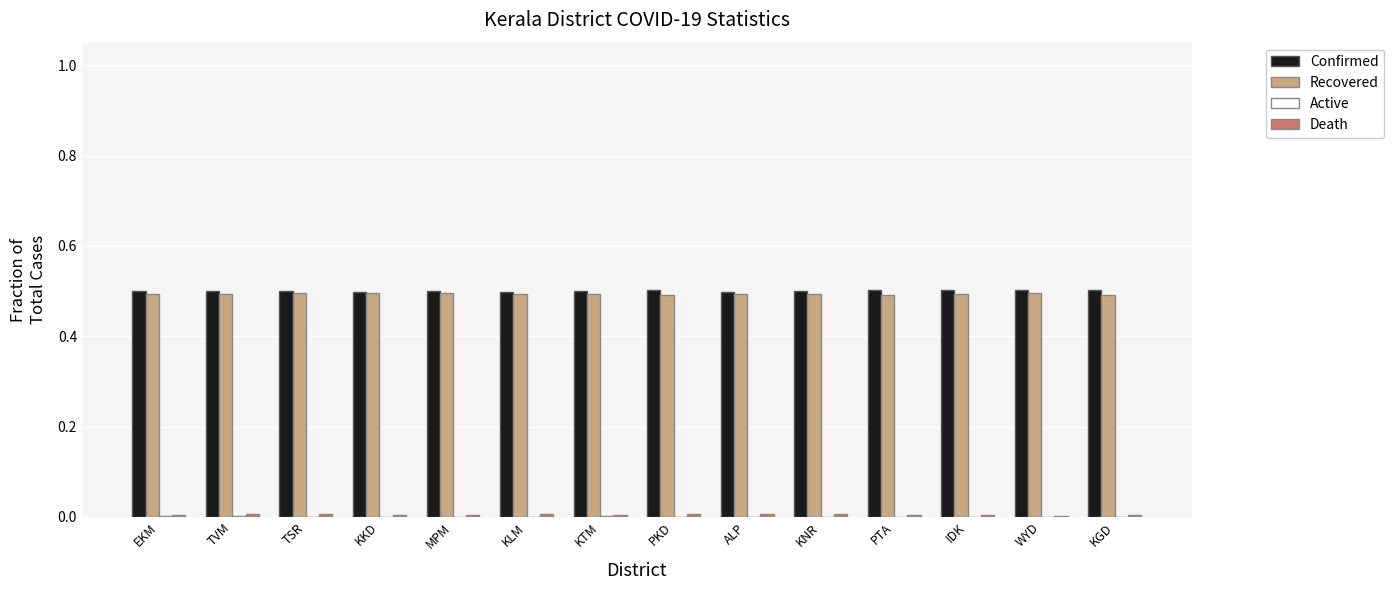

Does the chart contain stacked bars?

No